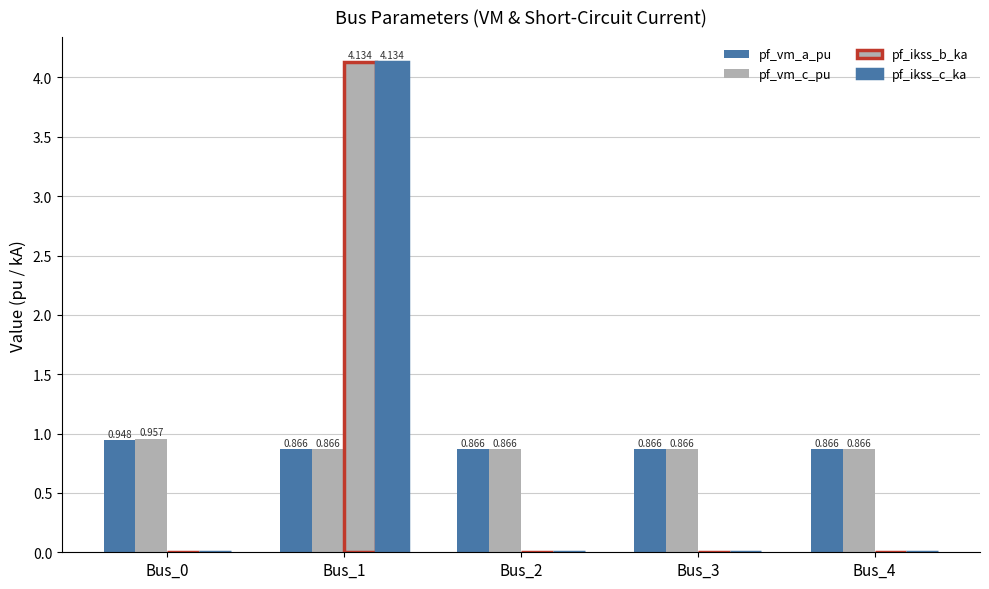

How many groups of bars are there?

5